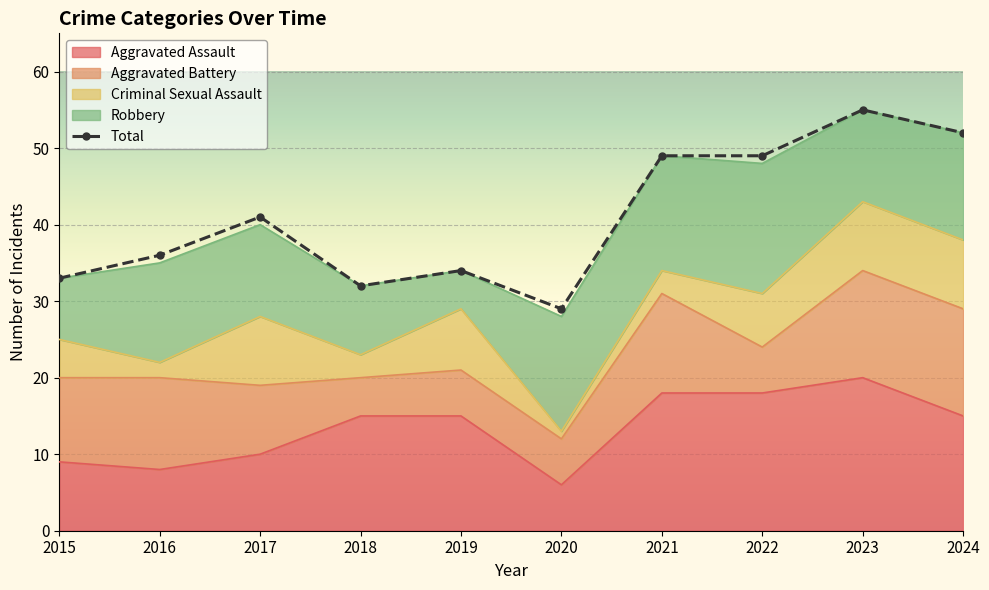

Between 2016 and 2018, which is larger?

2016